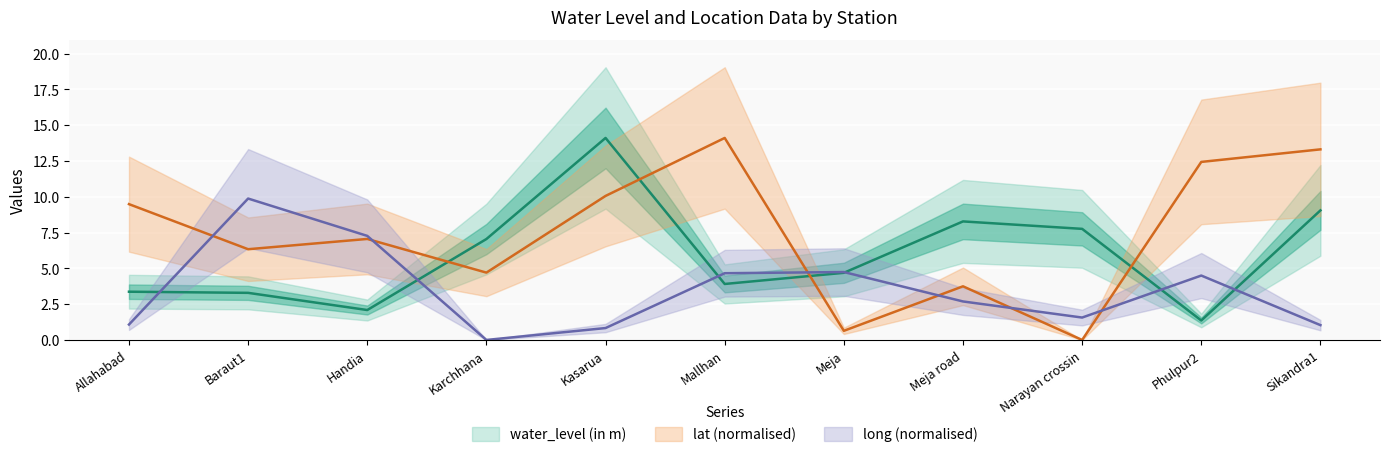

The lat series shows 5.6 at Kasarua. True or false?

False